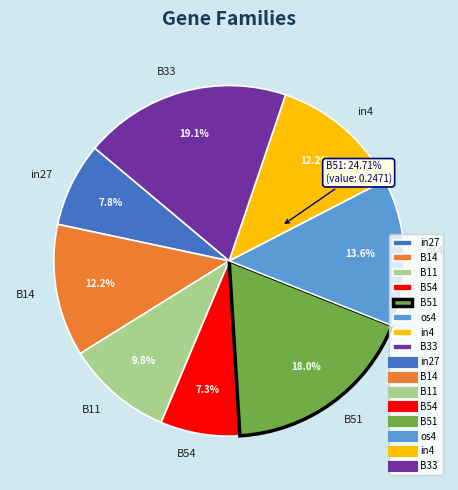

What is the total percentage of B33 and B14?

31.3%